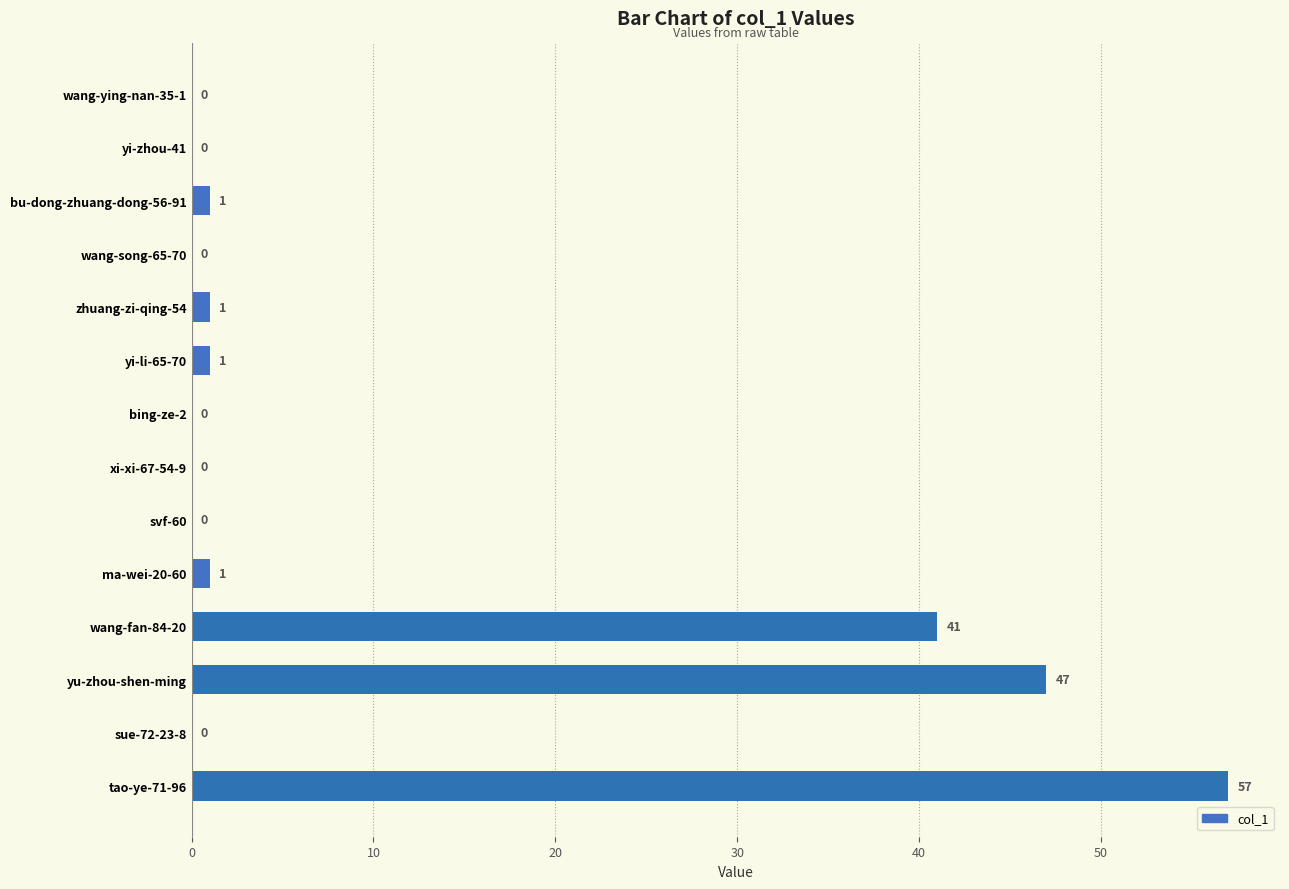

What is the change in value from svf-60 to yu-zhou-shen-ming?

+47